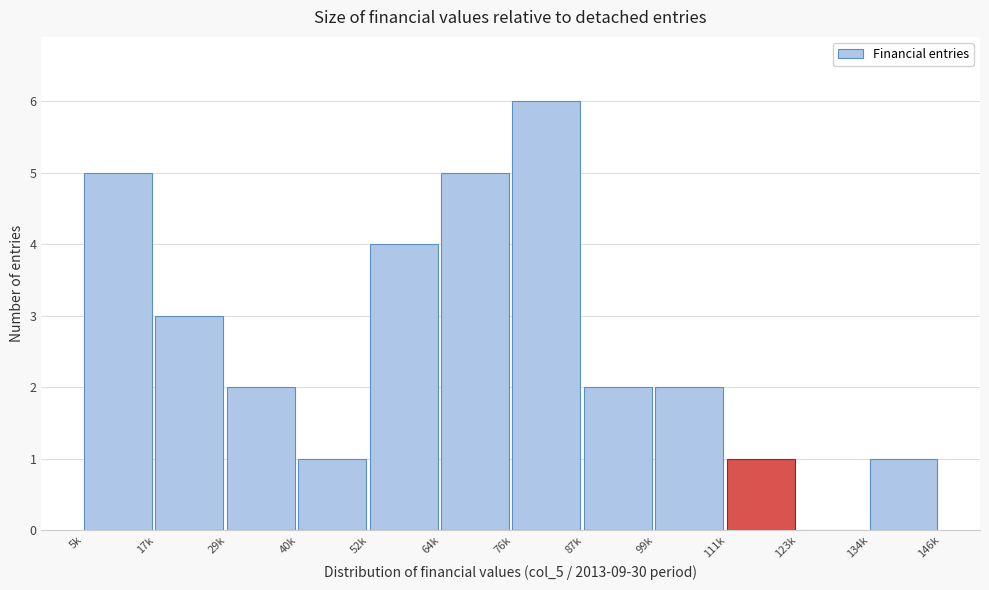

Reading left to right, extract all data points from this chart.

5k=5	17k=3	29k=2	40k=1	52k=4	64k=5	76k=6	87k=2	99k=2	111k=1	123k=0	134k=1